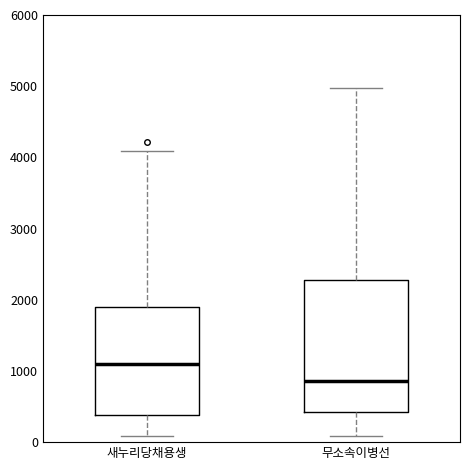

Reading left to right, transcribe this box plot: for each box, give where its median line is, the range the box spans, and where its two whiskers end, as read against the y-axis. The values are not printed on the chart, so give them approximately, as read against the axis.

새누리당채용생: median 1100, box 400 to 1900, whiskers 100 to 4100
무소속이병선: median 900, box 400 to 2300, whiskers 100 to 5000